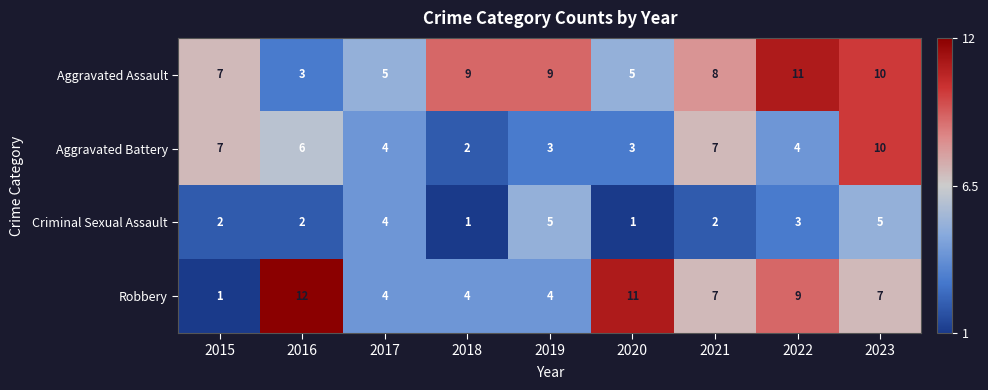

What is the greatest value displayed?

12